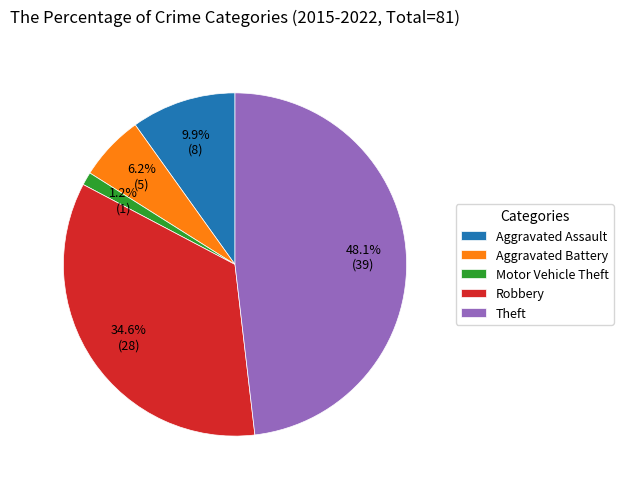

To the nearest percent, what portion does Aggravated Battery represent?

6%